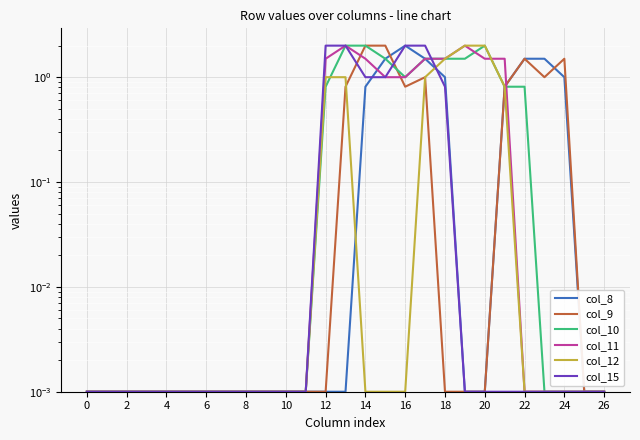

How many distinct data groups are displayed?

6